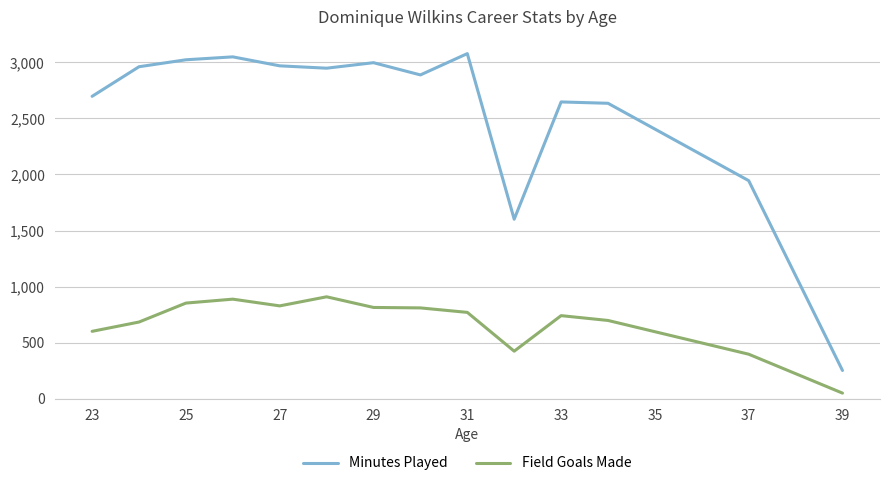

What is the maximum value for Field Goals Made?

909